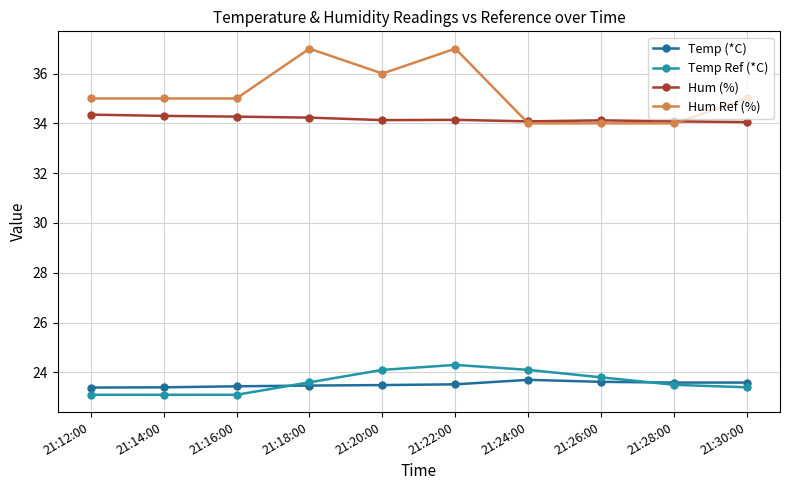

What is the value of the Hum Ref (%) point at the 9th from the left?

34.0